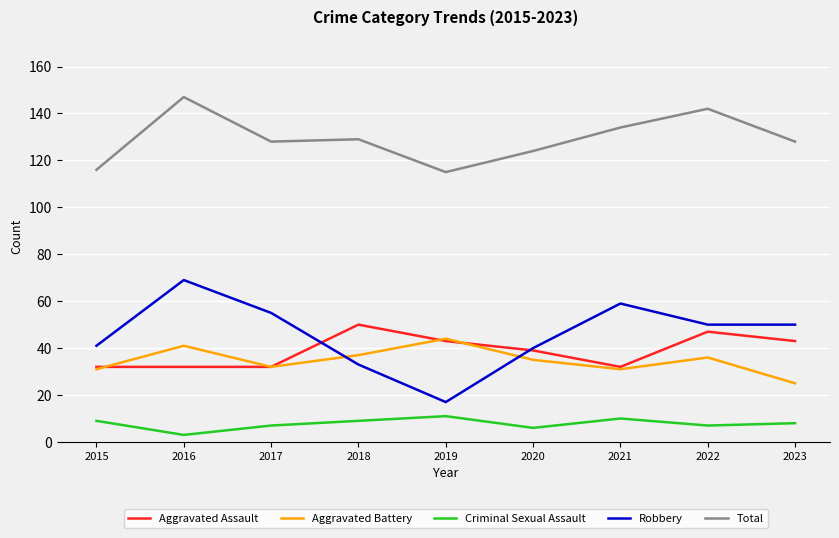

What value does the Total series have at 2023, to the nearest 10?

130